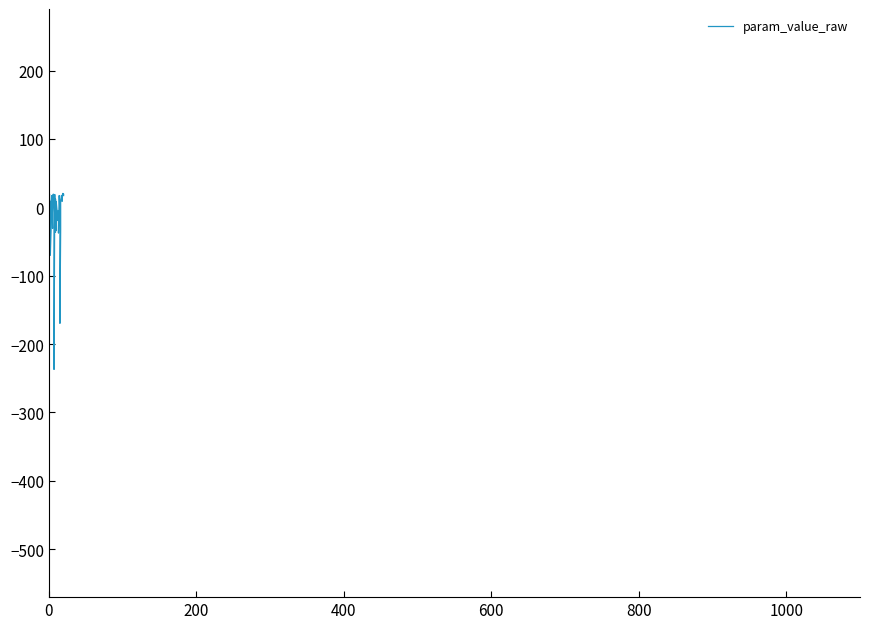

How many points are lower than both their immediate neighbors (excluding endpoints)?

10